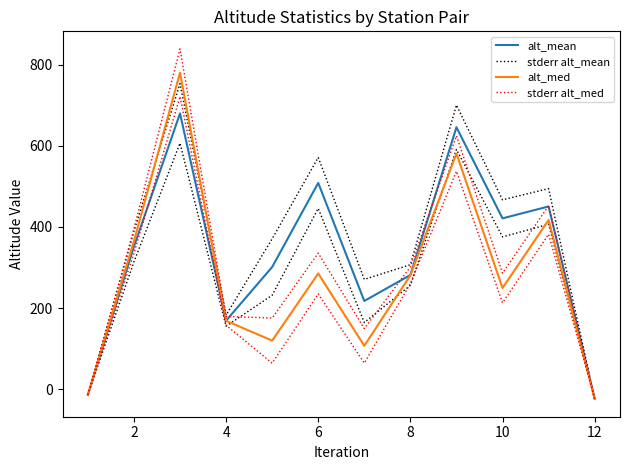

Between 0 and 10, which series saw the biggest shift?

stderr alt_mean